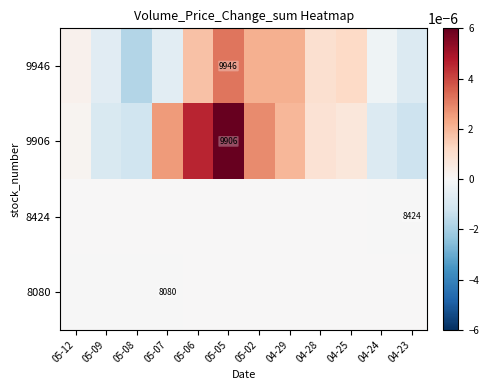

Is it true that 8424 equals 0.0 at 05-09?

True